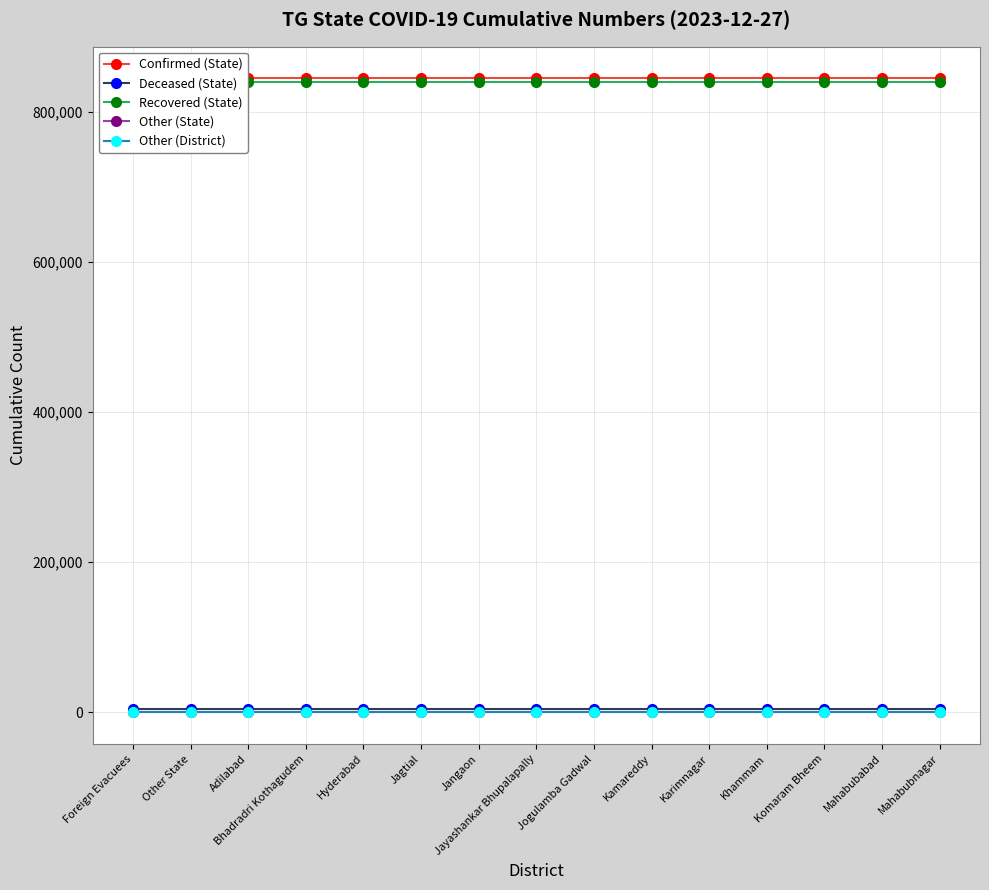

What is the label of the 14th point from the left?

Mahabubabad